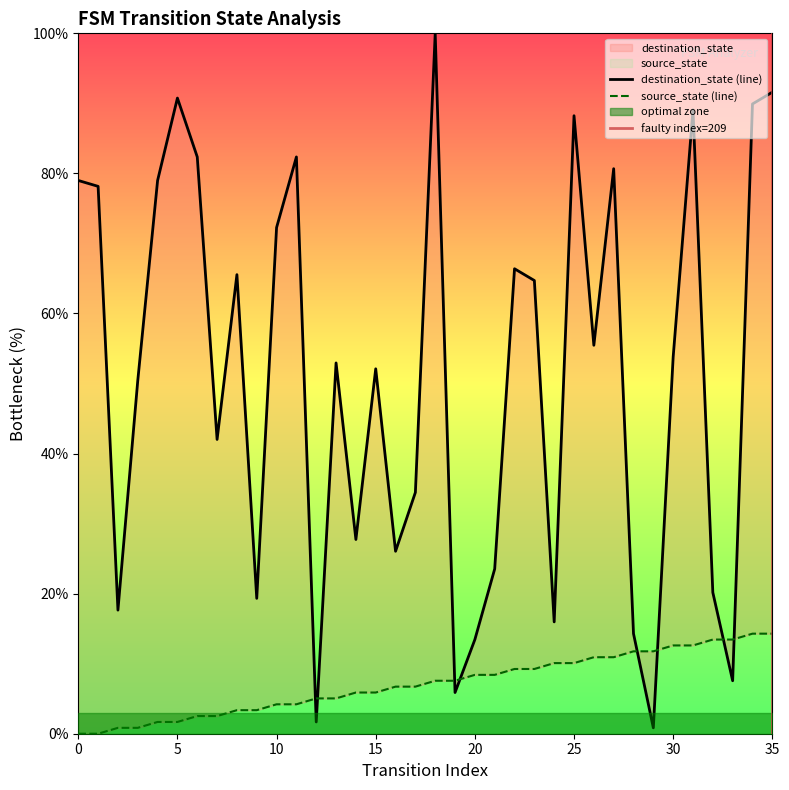

Between which two adjacent categories do destination_state and source_state first intersect?

11 and 12